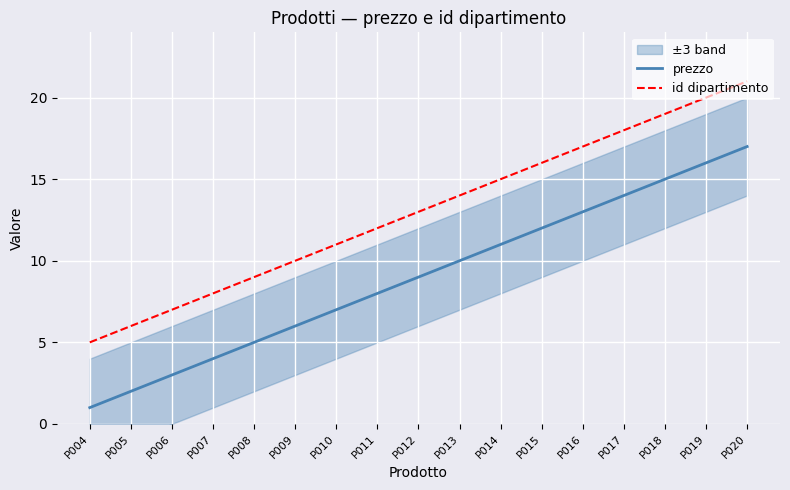

How many values in the prezzo series exceed 9?

8